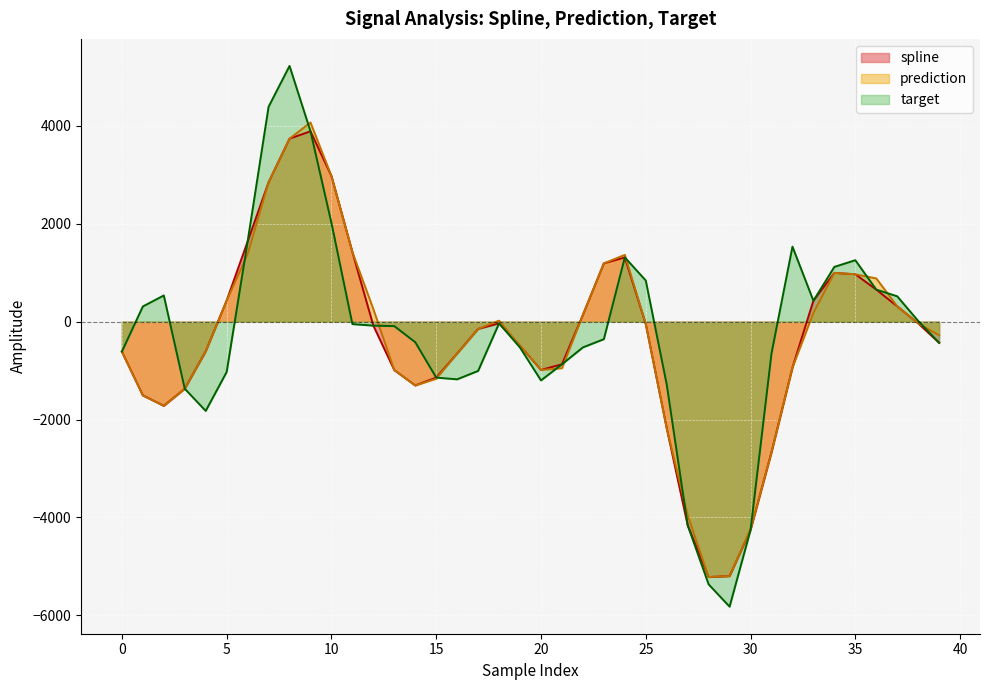

List the labels in order of spline value, largest first.

9, 8, 10, 7, 6, 11, 24, 23, 34, 35, 36, 5, 33, 37, 22, 38, 18, 25, 12, 17, 39, 19, 4, 0, 16, 21, 32, 20, 13, 15, 14, 3, 1, 2, 26, 31, 27, 30, 29, 28